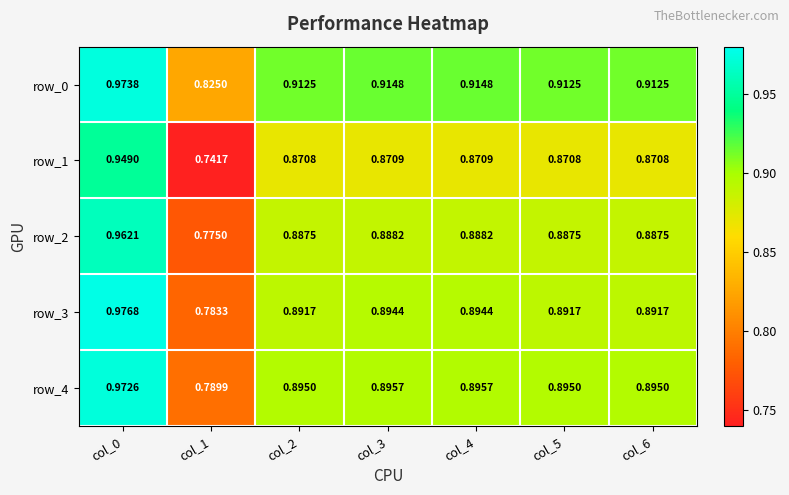

Which has a higher value, col_2 or col_4?

col_4